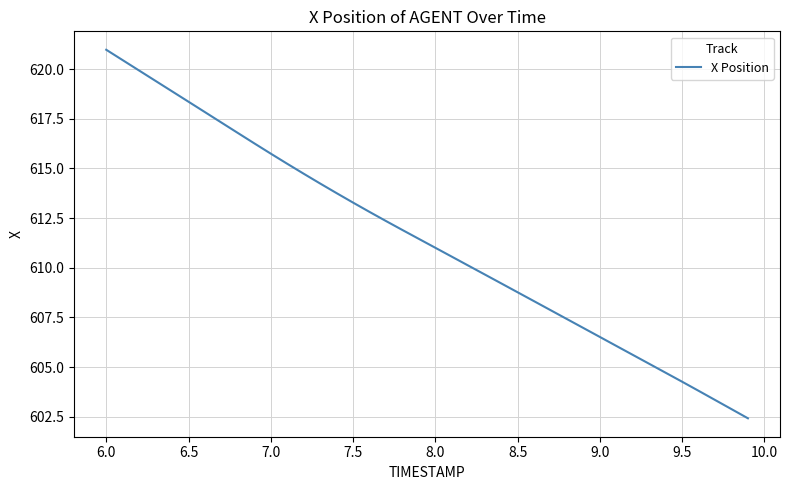

What is the difference between the maximum and minimum values?

18.5